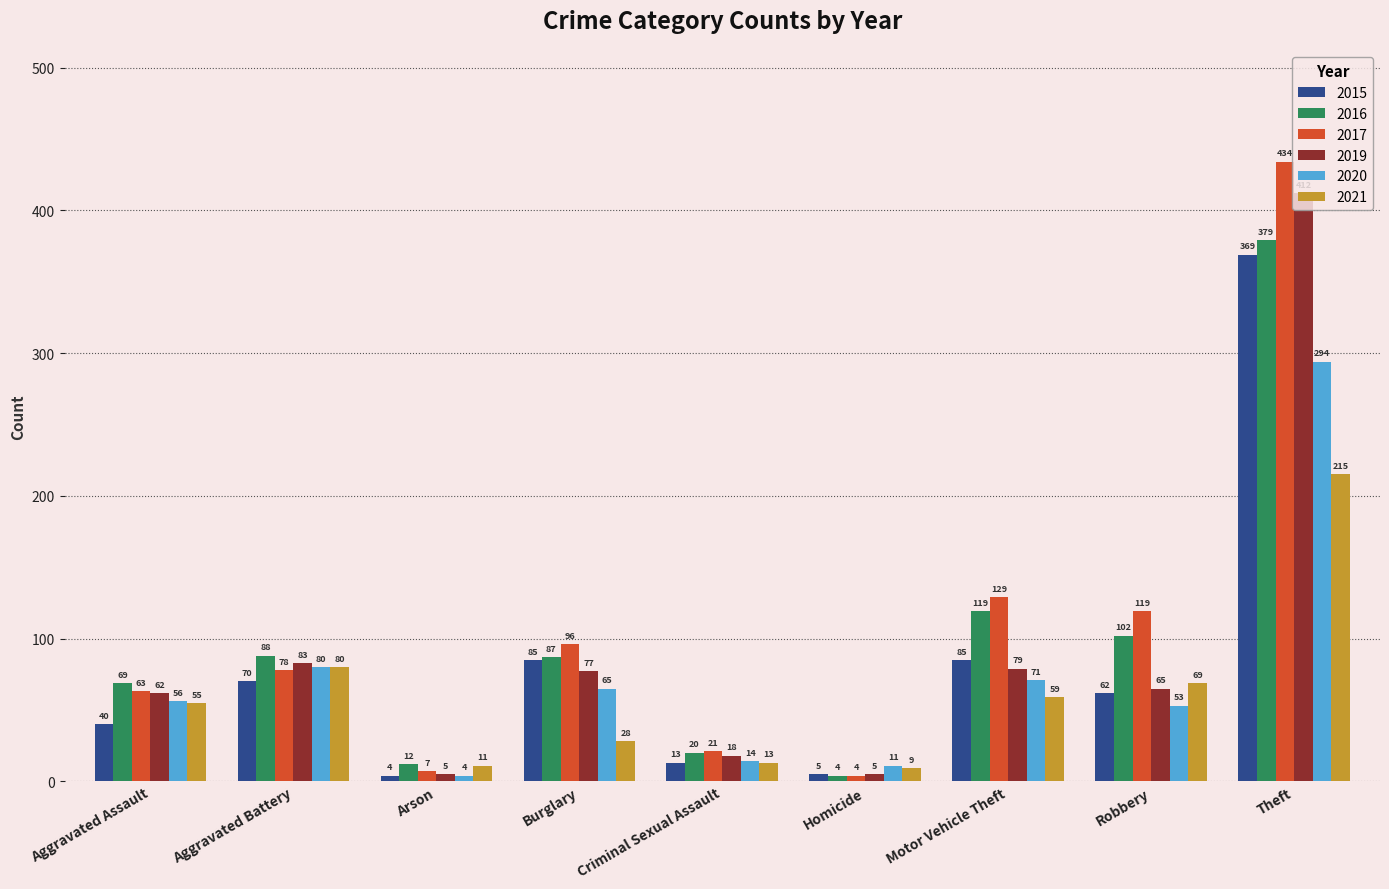

Reading right to left, list all the values displayed in this chart.

2015: Theft=369	Robbery=62	Motor Vehicle Theft=85	Homicide=5	Criminal Sexual Assault=13	Burglary=85	Arson=4	Aggravated Battery=70	Aggravated Assault=40
2016: Theft=379	Robbery=102	Motor Vehicle Theft=119	Homicide=4	Criminal Sexual Assault=20	Burglary=87	Arson=12	Aggravated Battery=88	Aggravated Assault=69
2017: Theft=434	Robbery=119	Motor Vehicle Theft=129	Homicide=4	Criminal Sexual Assault=21	Burglary=96	Arson=7	Aggravated Battery=78	Aggravated Assault=63
2019: Theft=412	Robbery=65	Motor Vehicle Theft=79	Homicide=5	Criminal Sexual Assault=18	Burglary=77	Arson=5	Aggravated Battery=83	Aggravated Assault=62
2020: Theft=294	Robbery=53	Motor Vehicle Theft=71	Homicide=11	Criminal Sexual Assault=14	Burglary=65	Arson=4	Aggravated Battery=80	Aggravated Assault=56
2021: Theft=215	Robbery=69	Motor Vehicle Theft=59	Homicide=9	Criminal Sexual Assault=13	Burglary=28	Arson=11	Aggravated Battery=80	Aggravated Assault=55